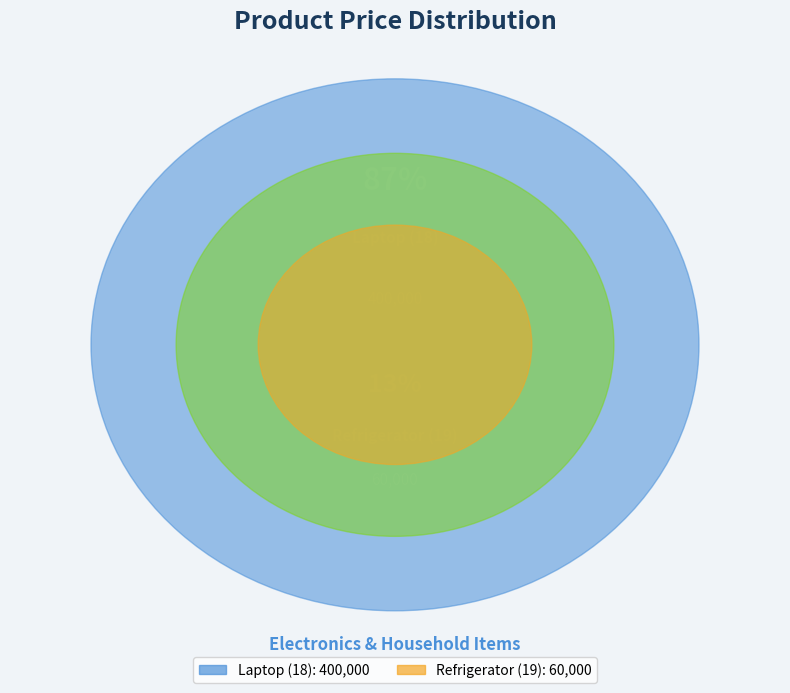

The Refrigerator (19) slice represents 4% of the pie. True or false?

False